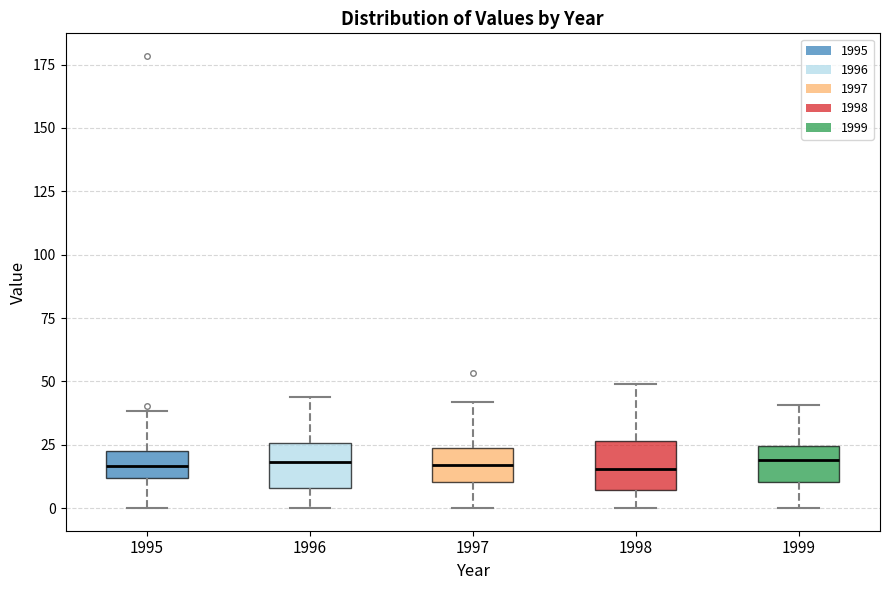

Where does the median line of the box at x = 1997 sit on the y-axis? The values are not printed on the chart, so give them approximately, as read against the axis.

15